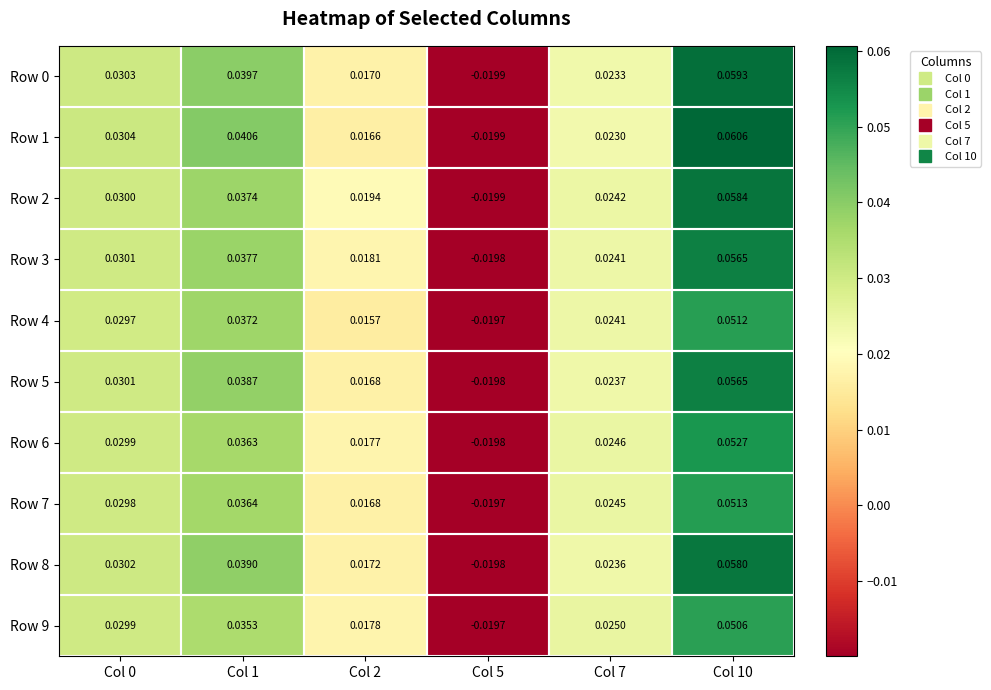

Is the value of Row 9 at Col 5 greater than the value of Row 1 at Col 5?

Yes